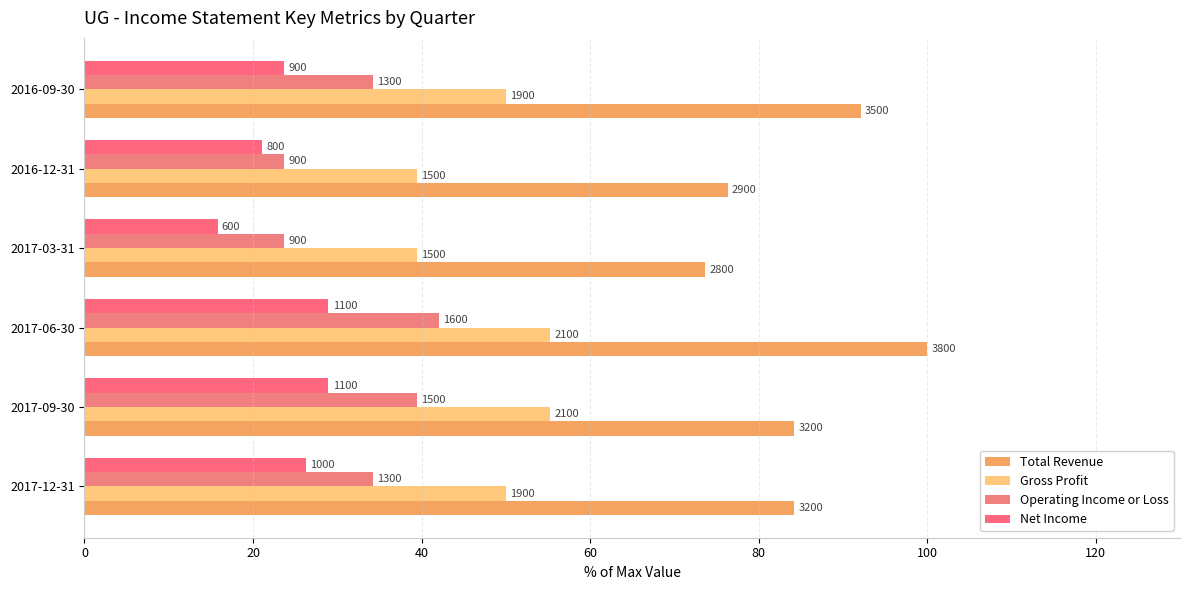

How many bars are there in each group?

4